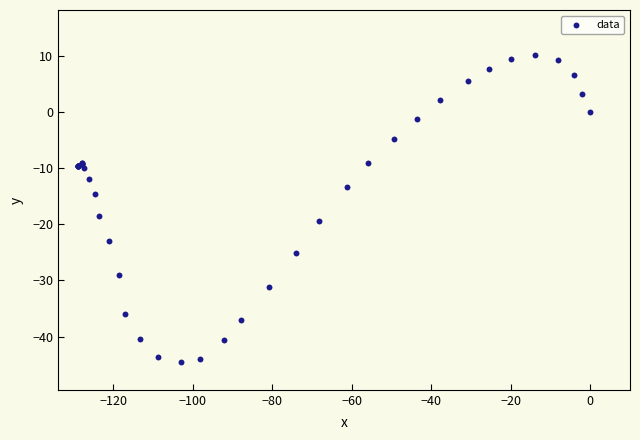

What Y value in the scatter plot is closest to -17?

-18.6